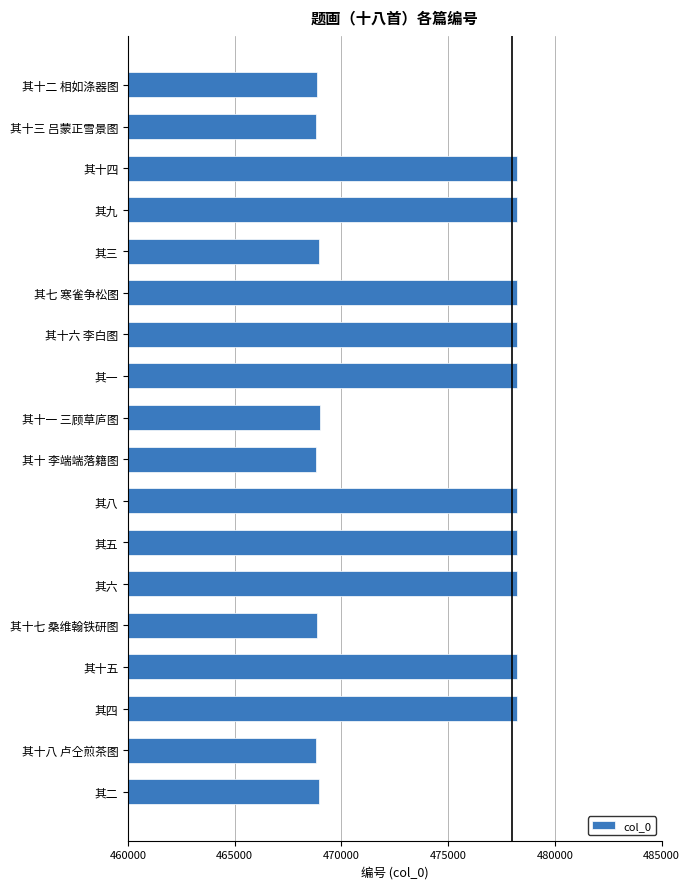

What is the maximum value shown in the chart?

478219